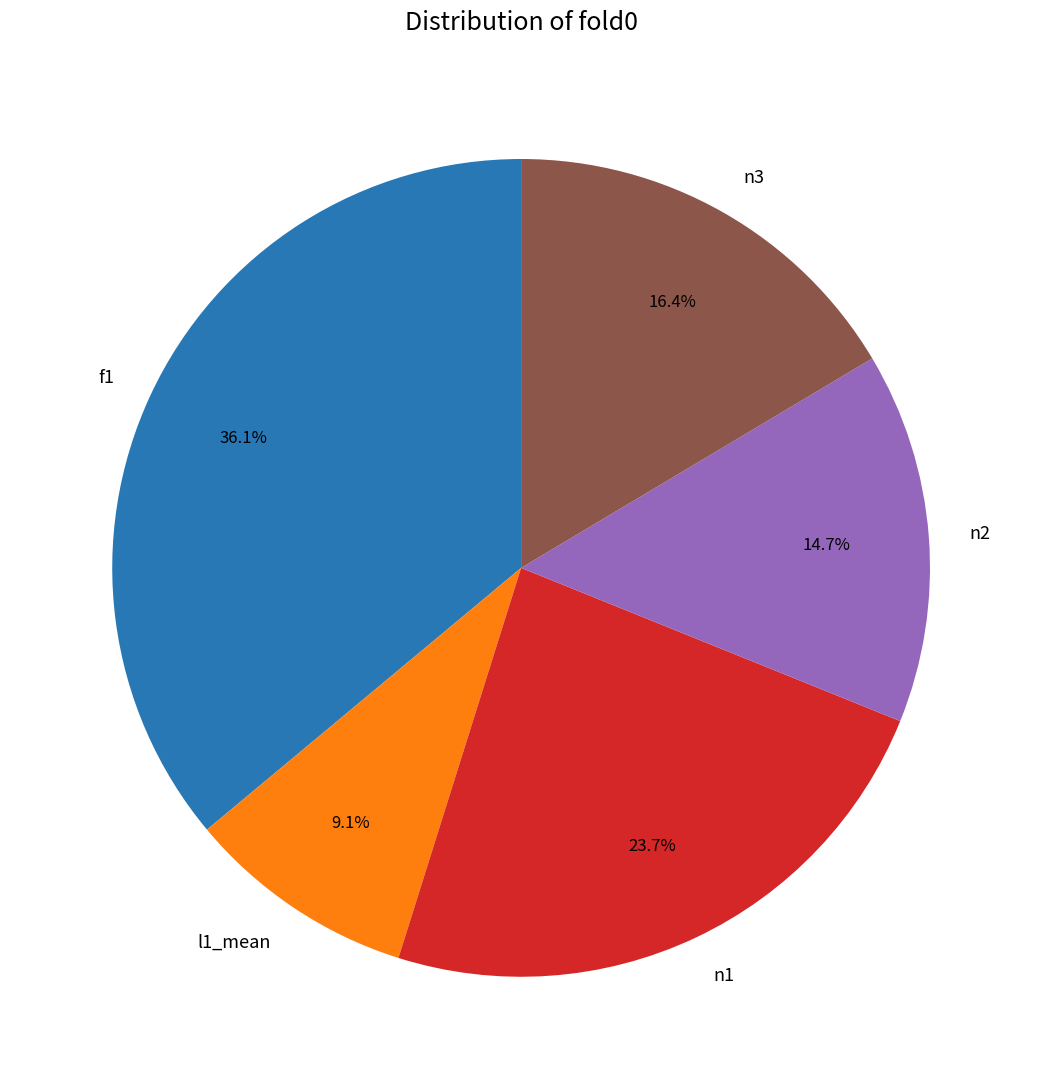

Is f1 the majority of the pie?

No